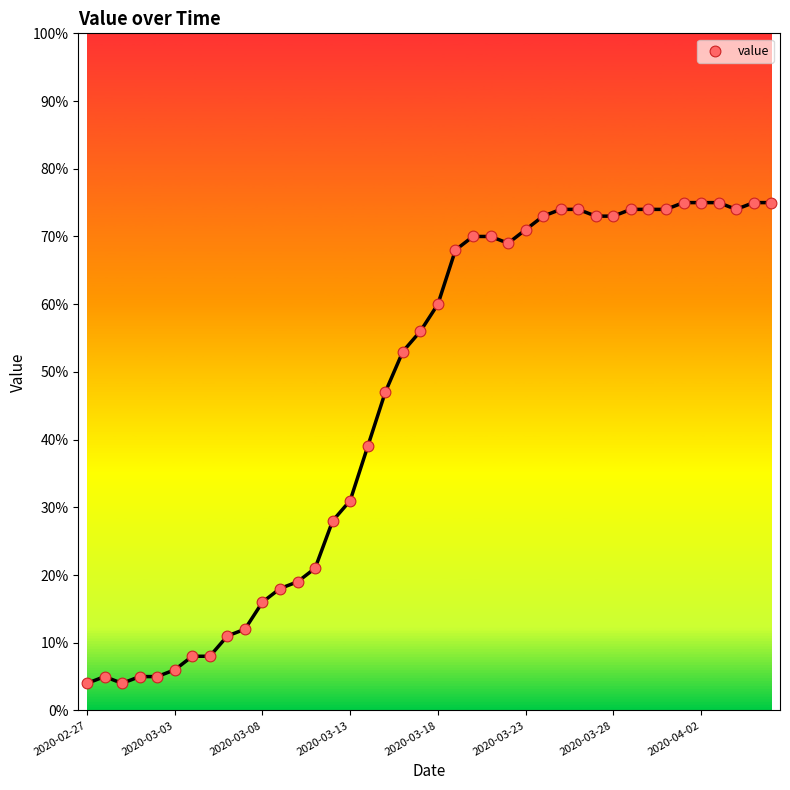

What is the range of Y values (max minus min)?

71